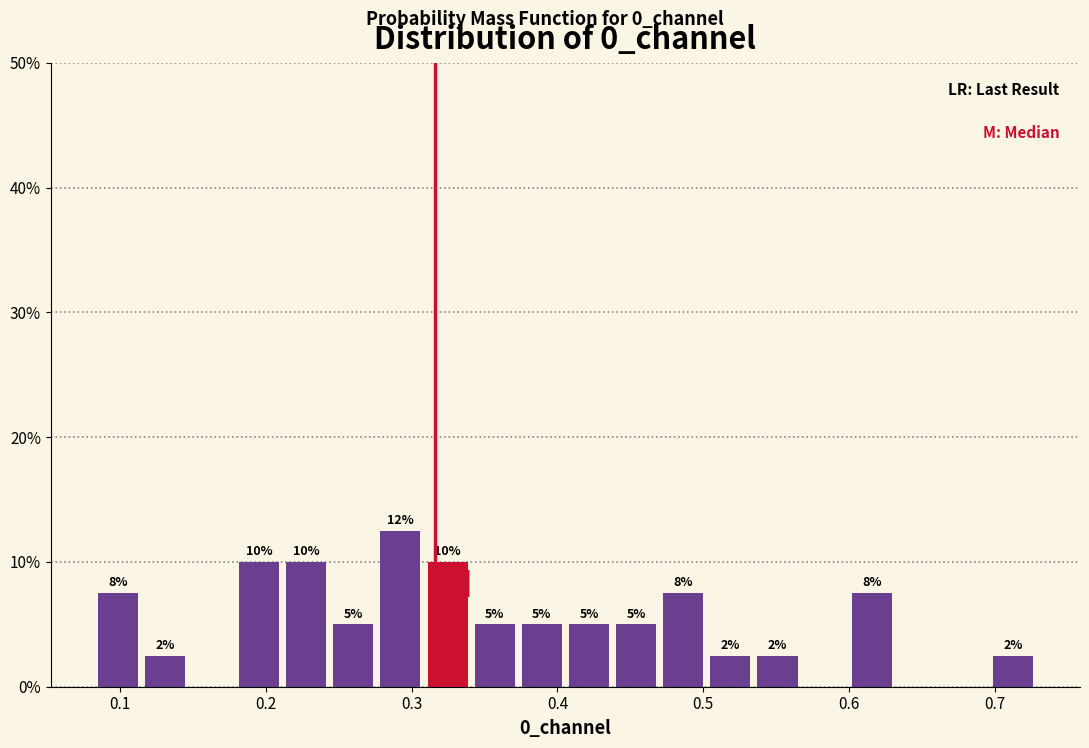

Around what value on the x-axis is the tallest bar? Give the approximate position of its centre, as read against the axis.

0.29